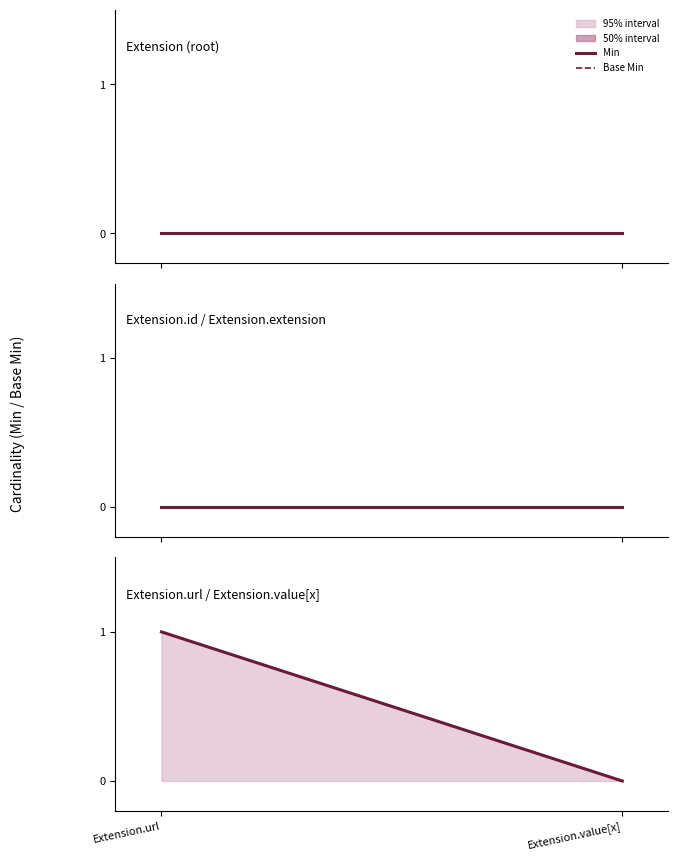

What is the difference between the Base Min values at Extension.value[x] and Extension.url?

1